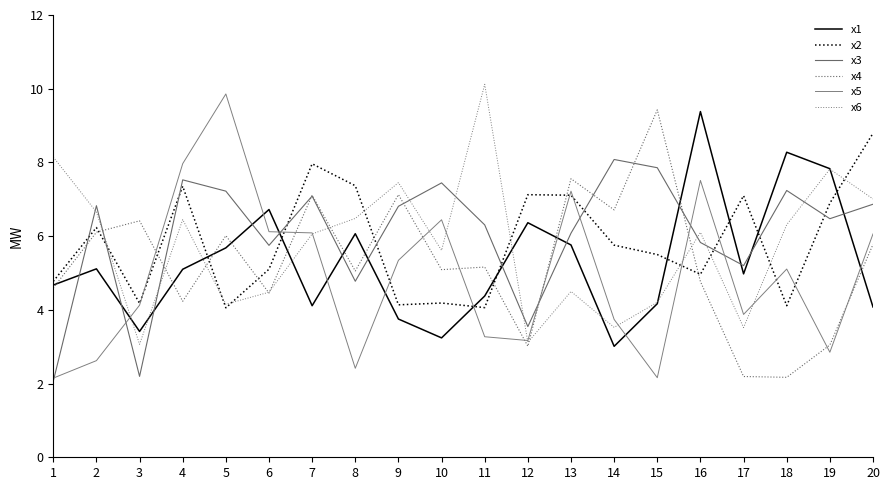

How many lines are shown in the chart?

6